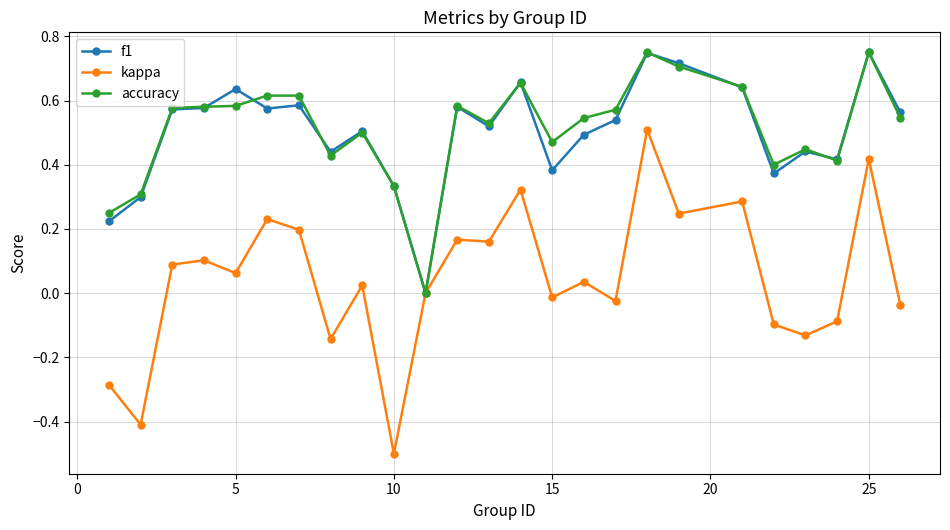

Count the number of data series in this chart.

3